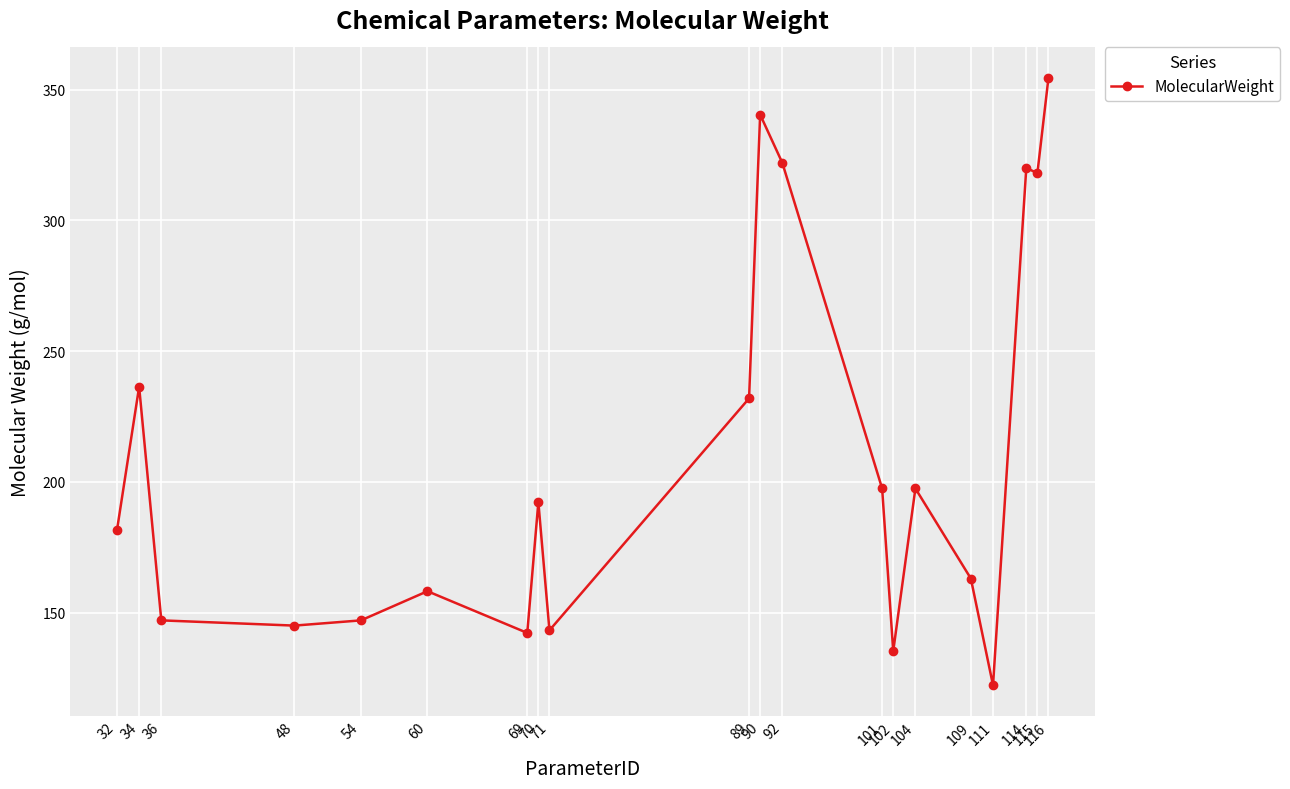

Where does the data first go above 192?

34